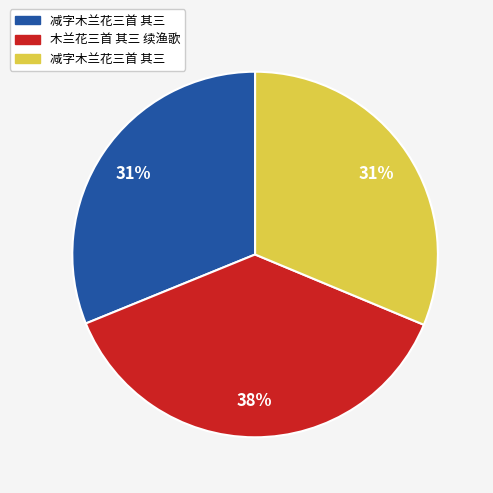

Is there a majority slice in this chart?

No